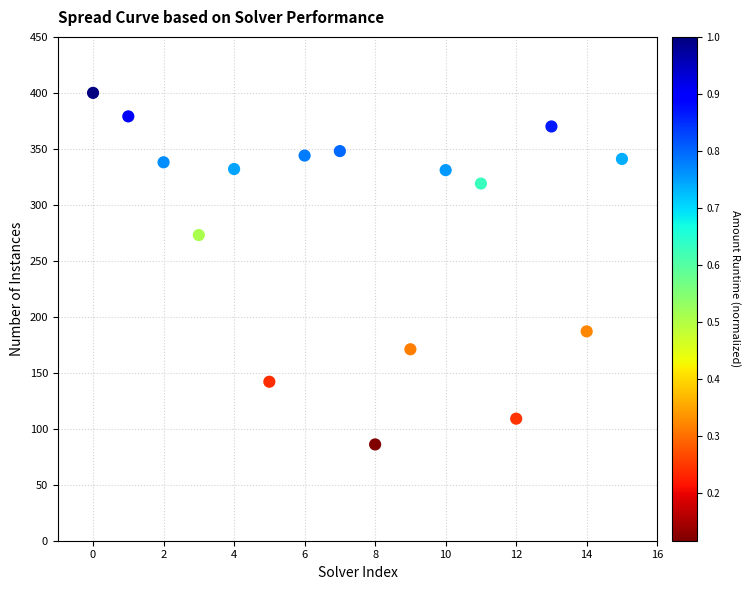

What Y value in the scatter plot is closest to 243?

273